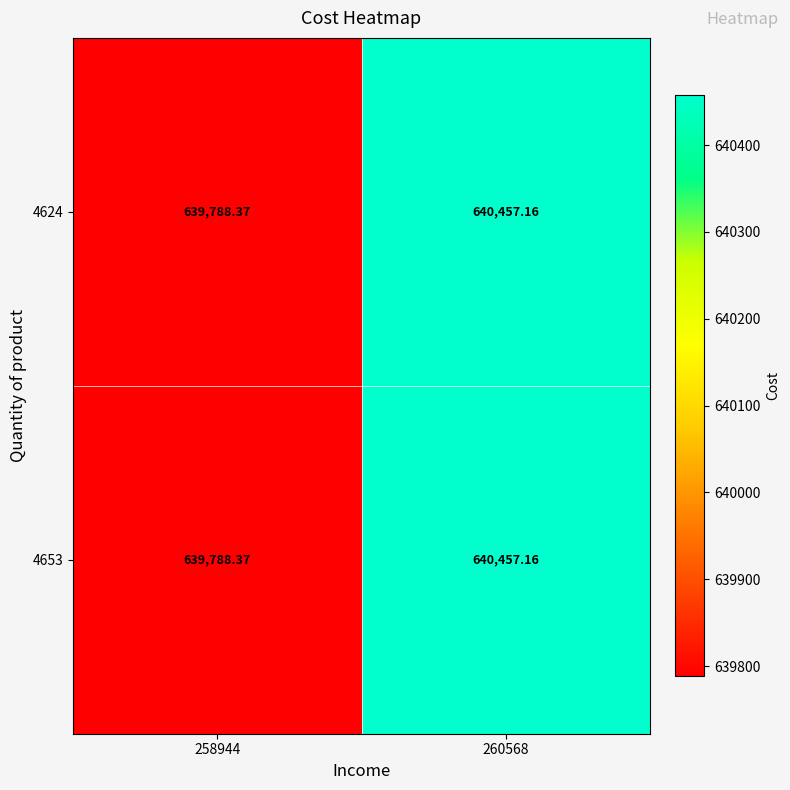

Is the value of 4653 at 258944 greater than the value of 4624 at 260568?

No